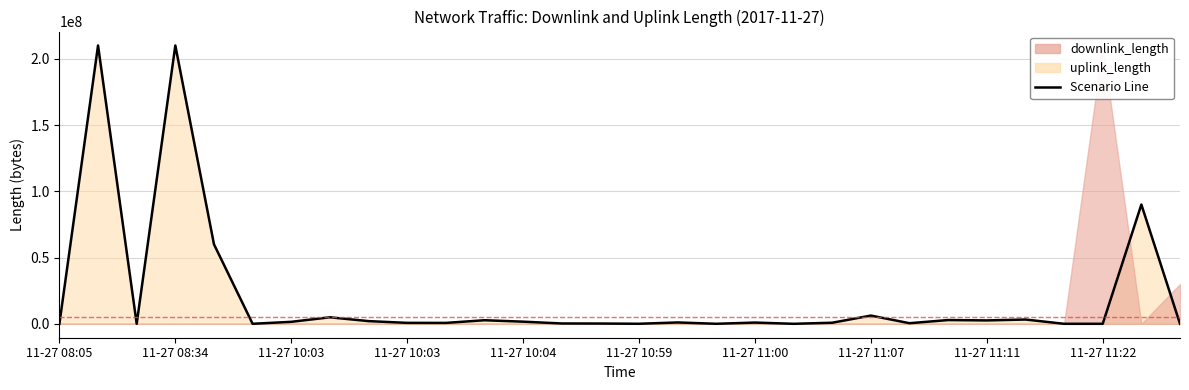

What position from the right is 2017-11-27 10:03:54?

19